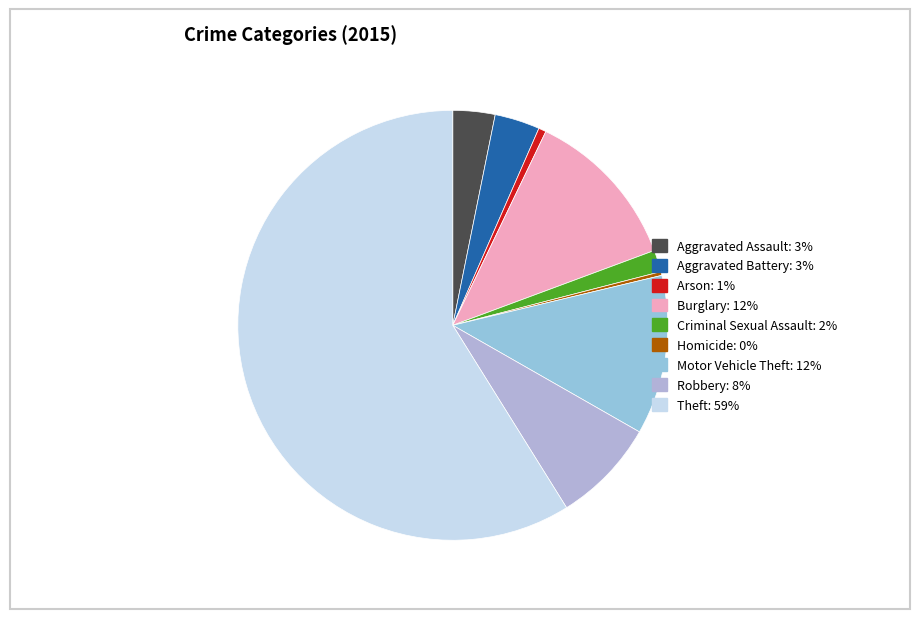

What is the smallest slice in the pie chart?

Homicide